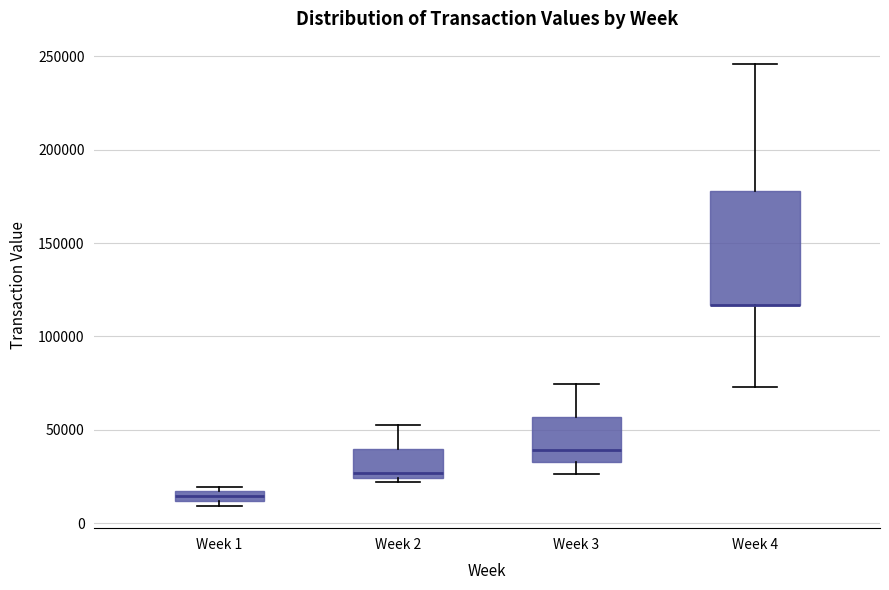

Which box is the tallest, from its lower edge to its upper edge?

Week 4